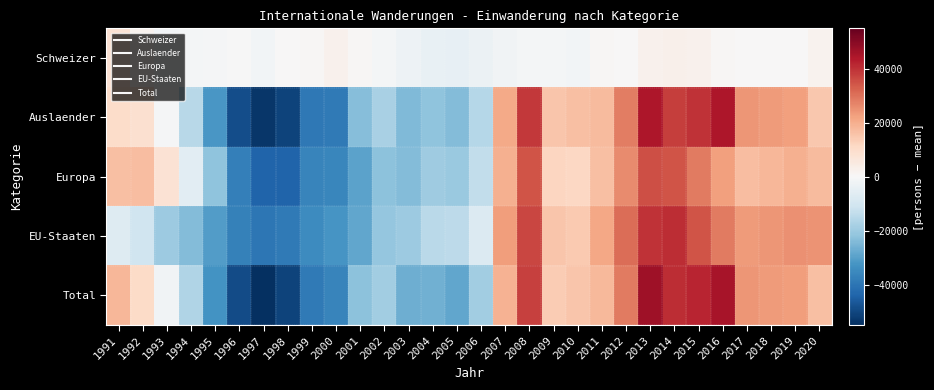

Which label corresponds to the smallest value in the chart?

1997